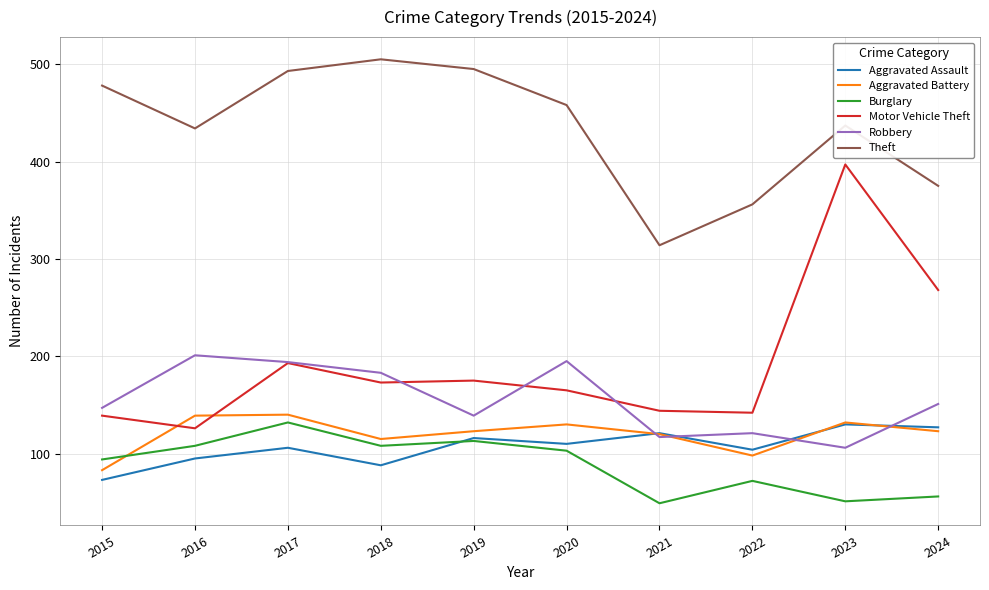

Count the number of categories in the chart.

10